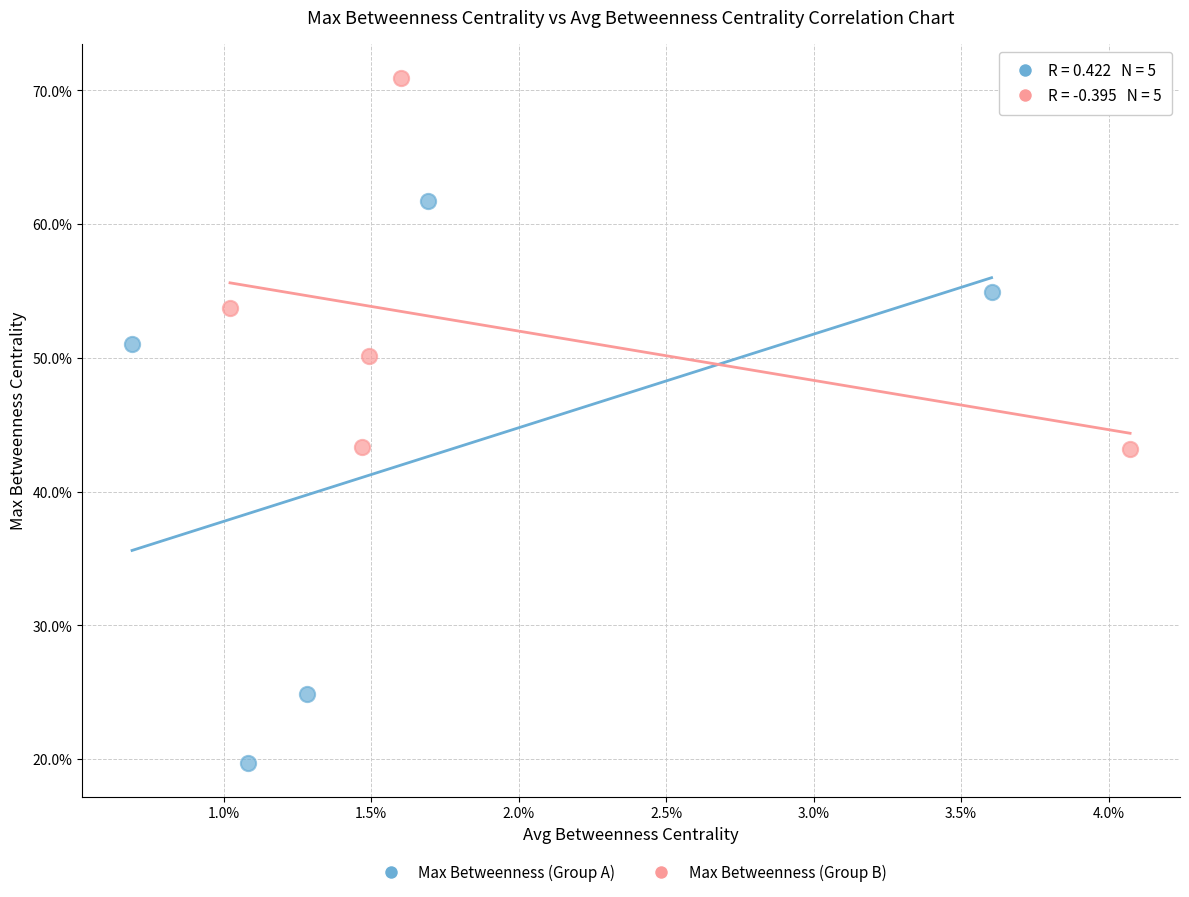

Which series contains the lowest Y value?

Max Betweenness (Group A)